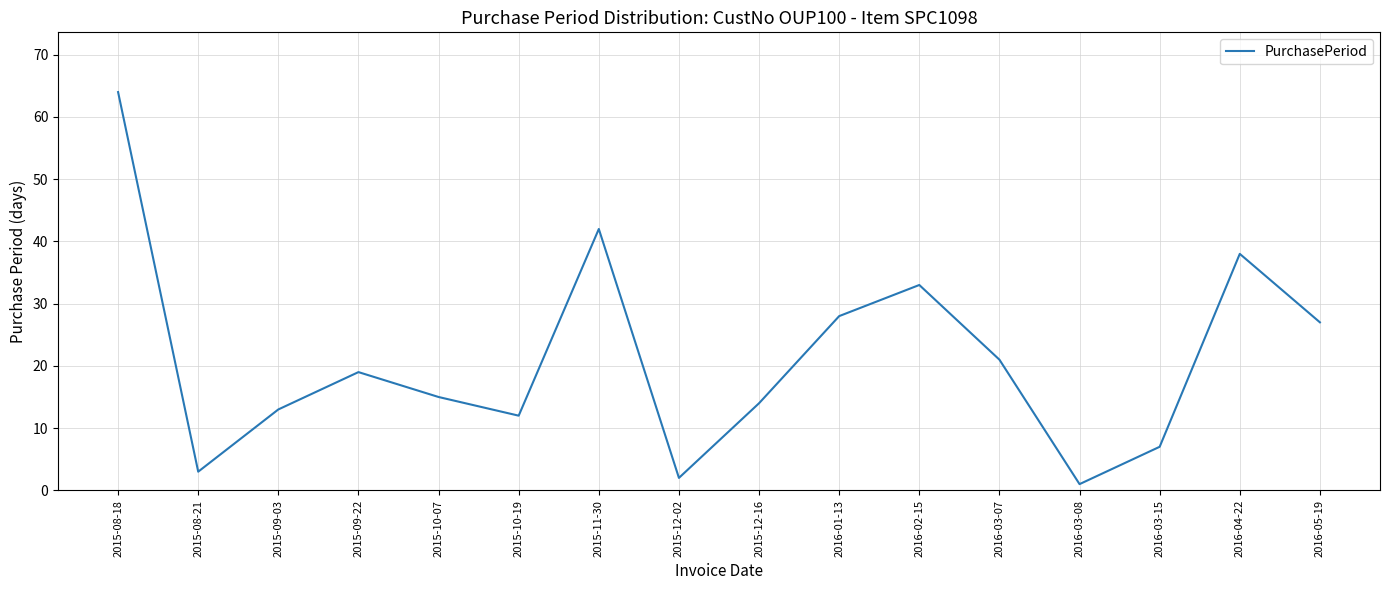

Where is the first local minimum?

2015-08-21